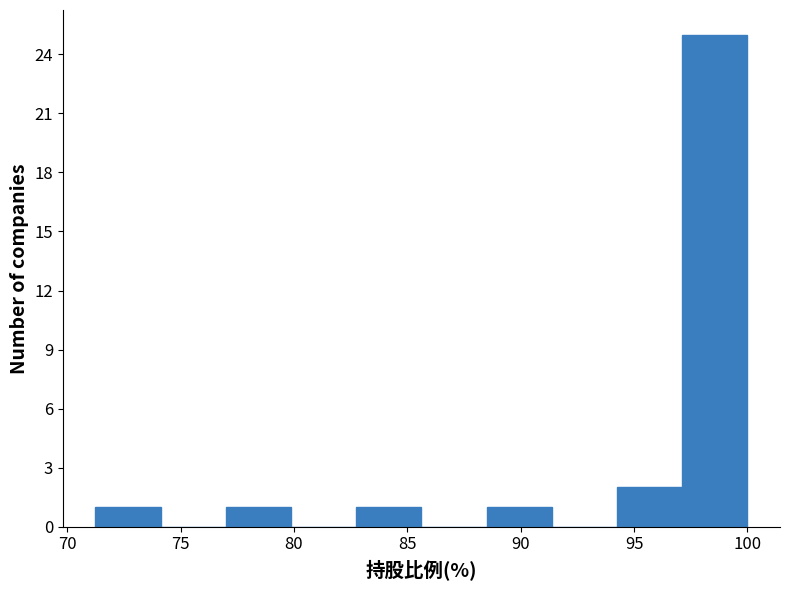

Reading left to right, transcribe this chart: for each bar, give the range it covers on the x-axis and its height. Neither the bar edges nor the heights are printed on the chart, so give them approximately, as read against the axes.

71.5 to 74.0: 1
74.0 to 77.0: 0
77.0 to 80.0: 1
80.0 to 83.0: 0
83.0 to 85.5: 1
85.5 to 88.5: 0
88.5 to 91.5: 1
91.5 to 94.5: 0
94.5 to 97.0: 2
97.0 to 100.0: 25